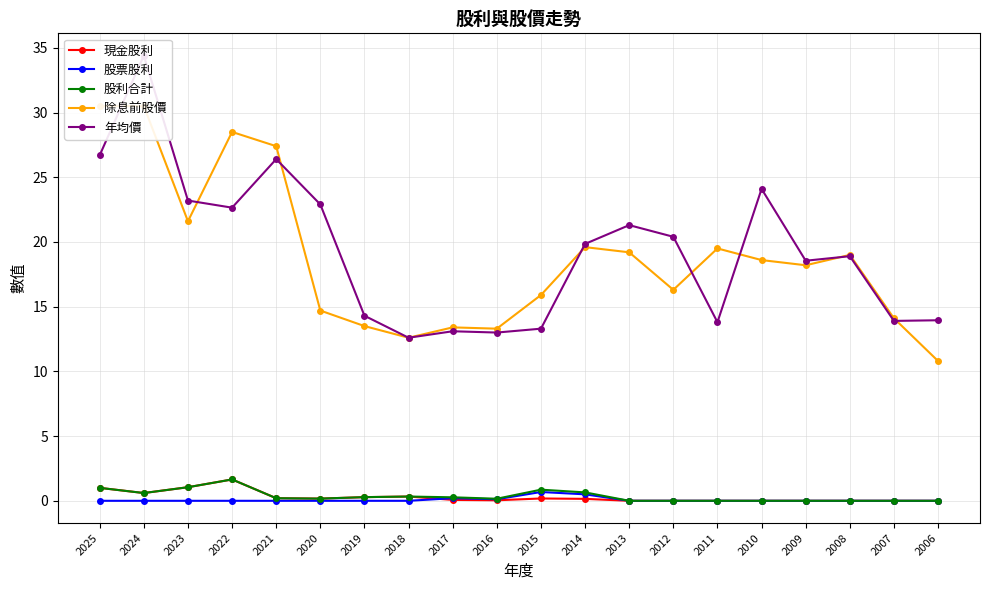

Which category has the lowest value across all series?

2013